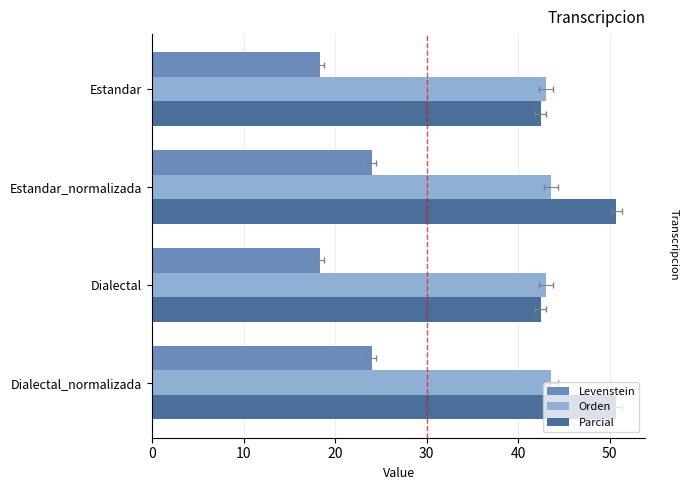

What are all the series names shown in the legend?

Levenstein, Orden, Parcial